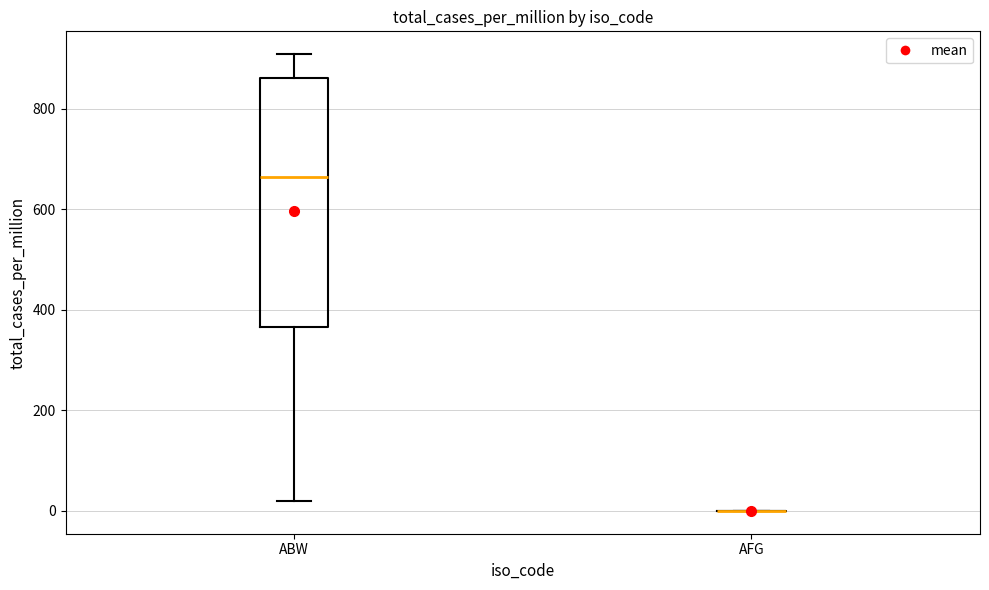

Reading left to right, read every box against the y-axis: the position of its median line, the range the box covers, and the ends of its whiskers. The values are not printed on the chart, so give them approximately, as read against the axis.

ABW: median 660, box 360 to 860, whiskers 20 to 900
AFG: box collapsed to a line at 0, whiskers 0 to 0